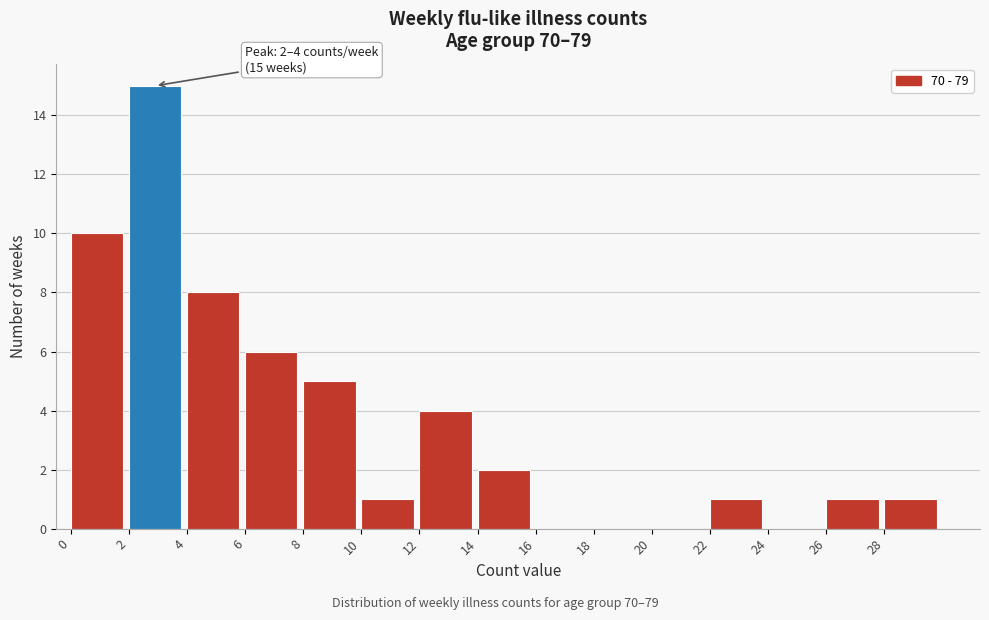

Over which range of the x-axis is the bar tallest?

2 to 4